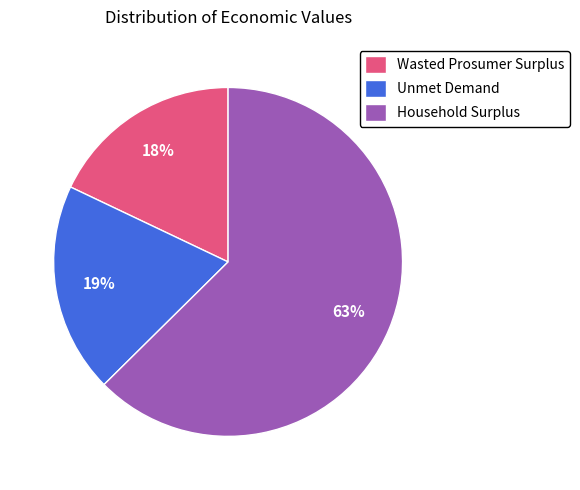

Is the sum of Household Surplus and Unmet Demand greater than half?

Yes